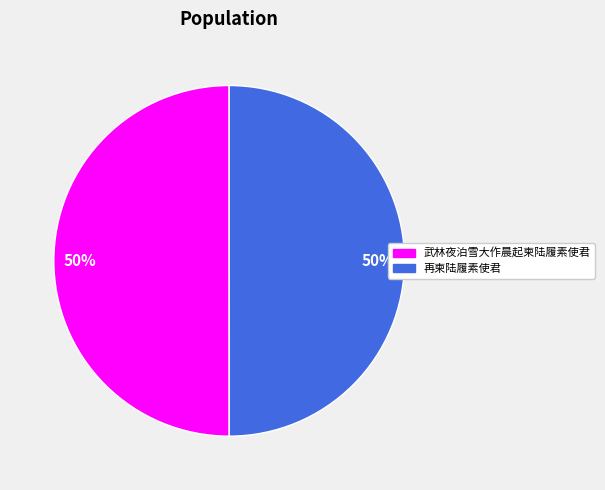

How many segments does this pie chart have?

2